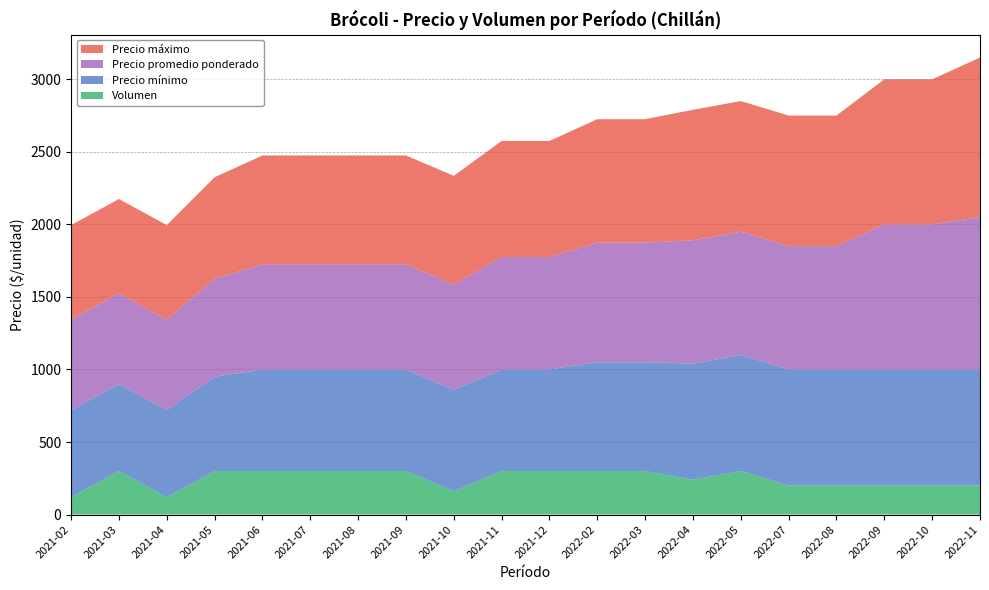

Reading right to left, transcribe all the data shown in this chart.

Precio mínimo: 2022-11=800	2022-10=800	2022-09=800	2022-08=800	2022-07=800	2022-05=800	2022-04=800	2022-03=750	2022-02=750	2021-12=700	2021-11=700	2021-10=700	2021-09=700	2021-08=700	2021-07=700	2021-06=700	2021-05=650	2021-04=600	2021-03=600	2021-02=600
Precio máximo: 2022-11=1100	2022-10=1000	2022-09=1000	2022-08=900	2022-07=900	2022-05=900	2022-04=900	2022-03=850	2022-02=850	2021-12=800	2021-11=800	2021-10=750	2021-09=750	2021-08=750	2021-07=750	2021-06=750	2021-05=700	2021-04=650	2021-03=650	2021-02=650
Precio promedio ponderado: 2022-11=1050	2022-10=1000	2022-09=1000	2022-08=850	2022-07=850	2022-05=850	2022-04=850	2022-03=825	2022-02=825	2021-12=775	2021-11=775	2021-10=725	2021-09=725	2021-08=725	2021-07=725	2021-06=725	2021-05=675	2021-04=625	2021-03=625	2021-02=625
Volumen: 2022-11=200	2022-10=200	2022-09=200	2022-08=200	2022-07=200	2022-05=300	2022-04=240	2022-03=300	2022-02=300	2021-12=300	2021-11=300	2021-10=160	2021-09=300	2021-08=300	2021-07=300	2021-06=300	2021-05=300	2021-04=120	2021-03=300	2021-02=120